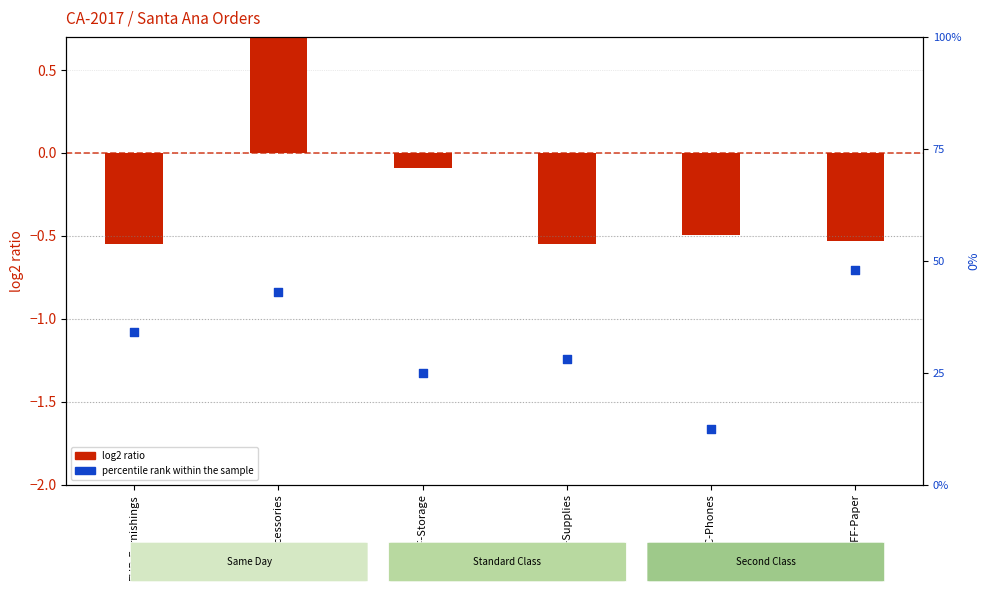

Which series contains the lowest Y value?

log2 ratio (Profit normalized)